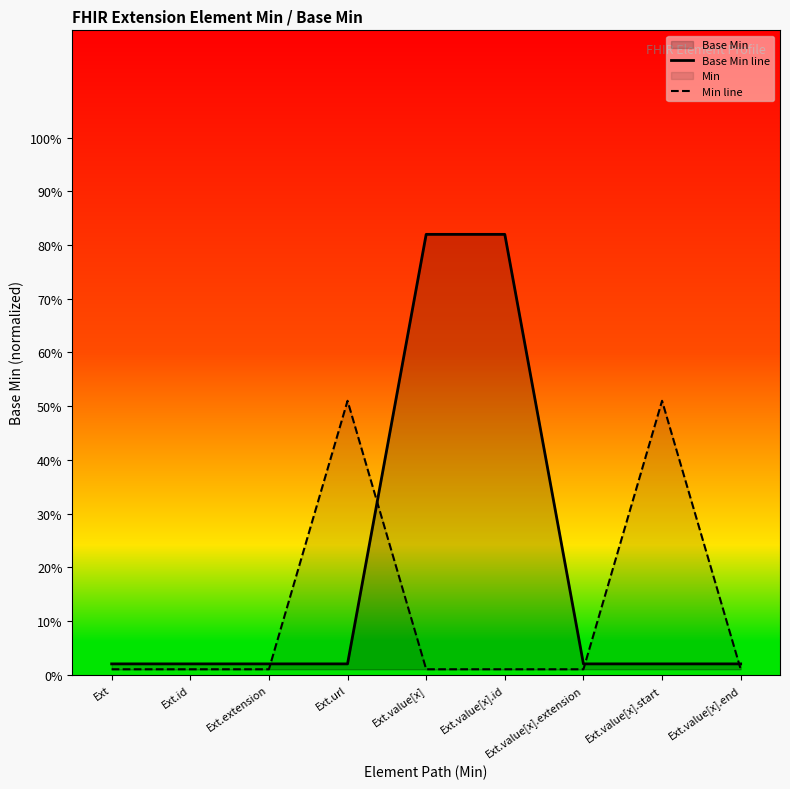

Reading right to left, what are all the values shown in this chart?

Base Min line: 0.0	0.0	0.0	0.8	0.8	0.0	0.0	0.0	0.0
Min line: 0.0	0.5	0.0	0.0	0.0	0.5	0.0	0.0	0.0